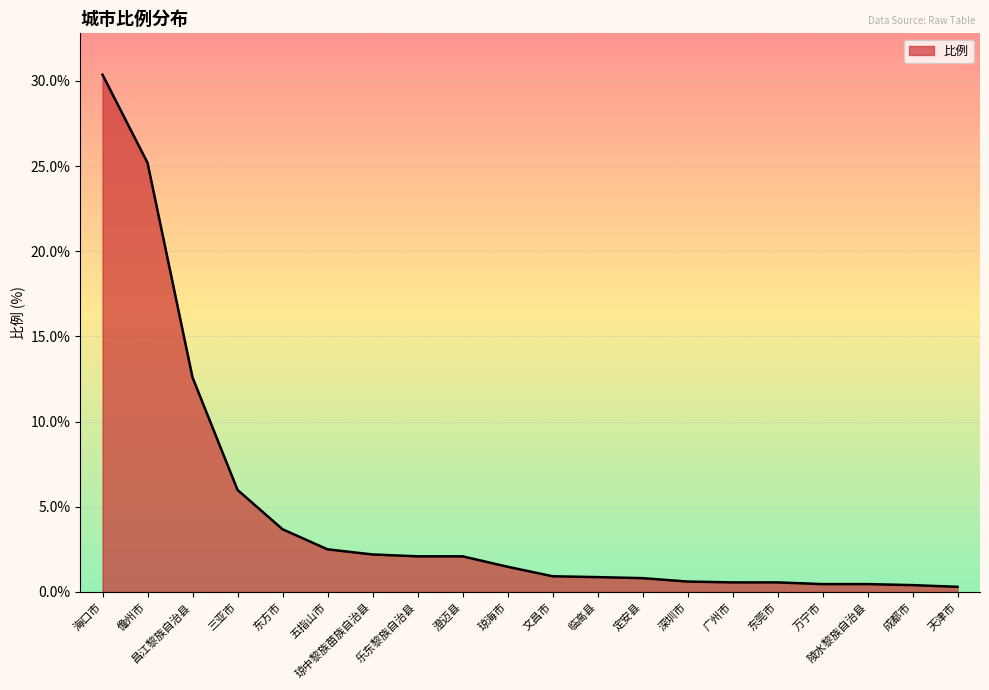

The value at 成都市 is 0.4. True or false?

True